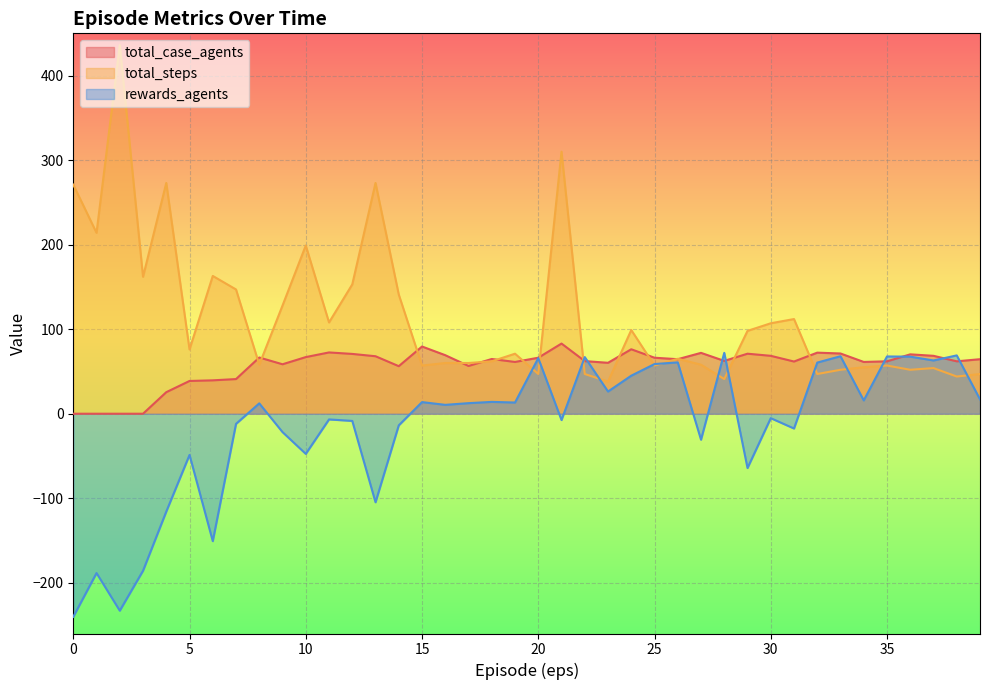

Which series ends up on top after the final intersection of rewards_agents and total_case_agents?

total_case_agents